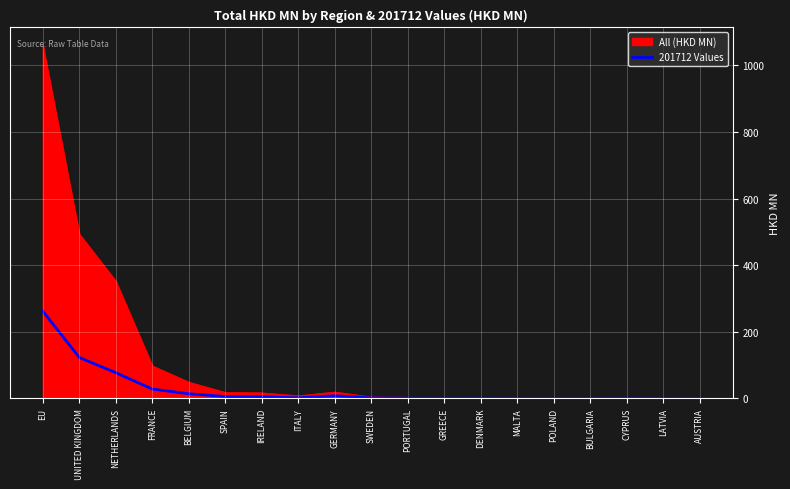

Which series has the widest spread of values?

All (HKD MN)